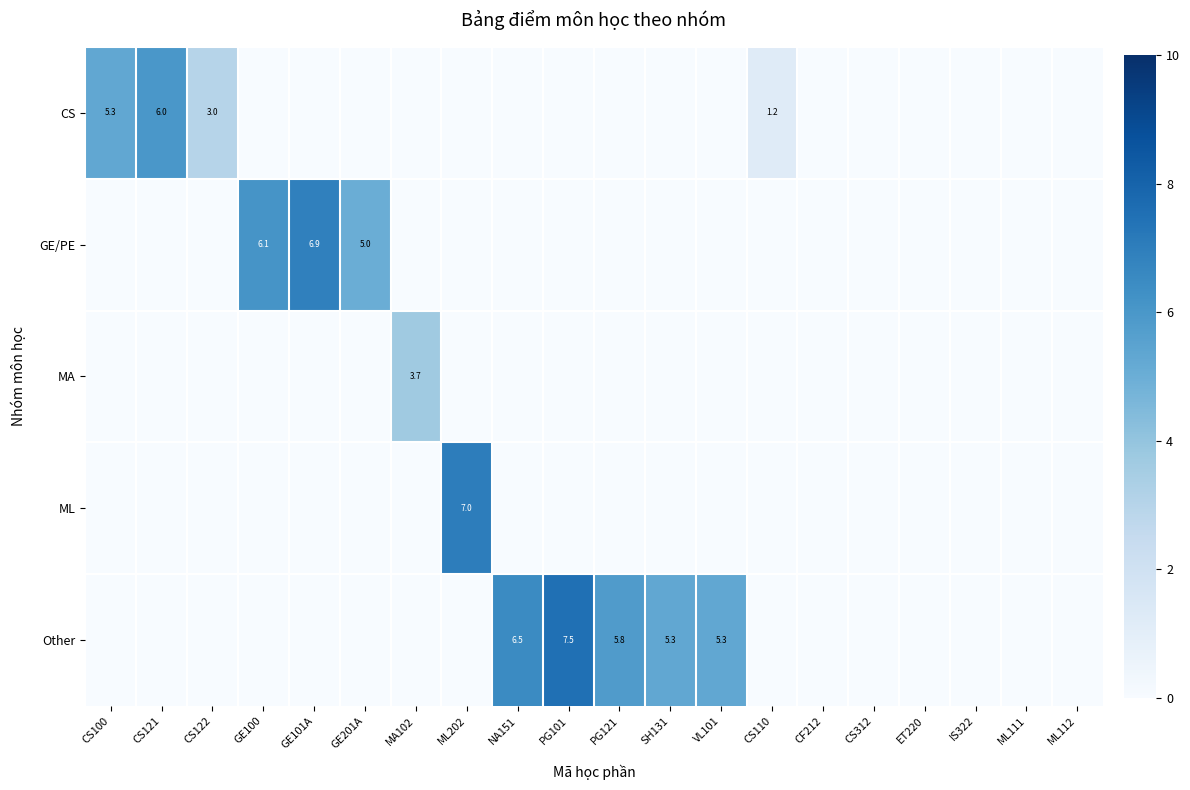

The MA series shows 5.0 at MA102. True or false?

False